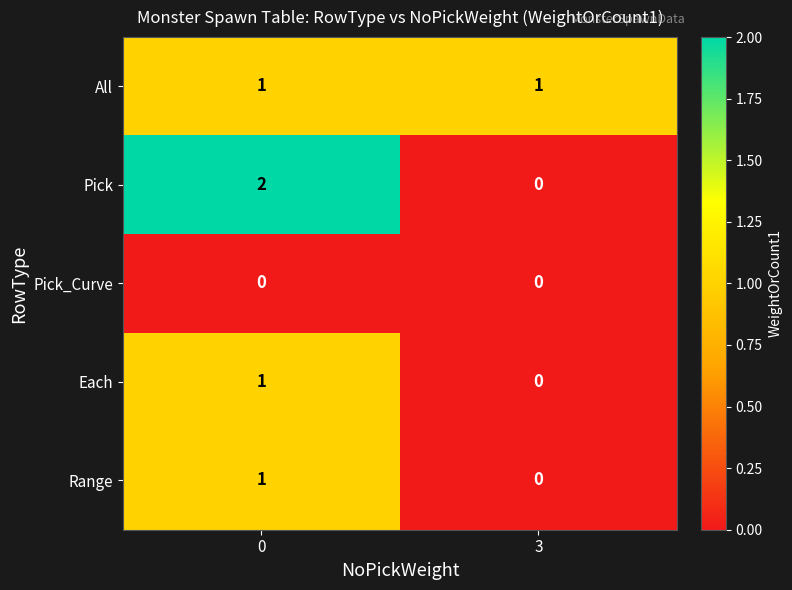

Which series changed the most between 0 and 3?

Pick